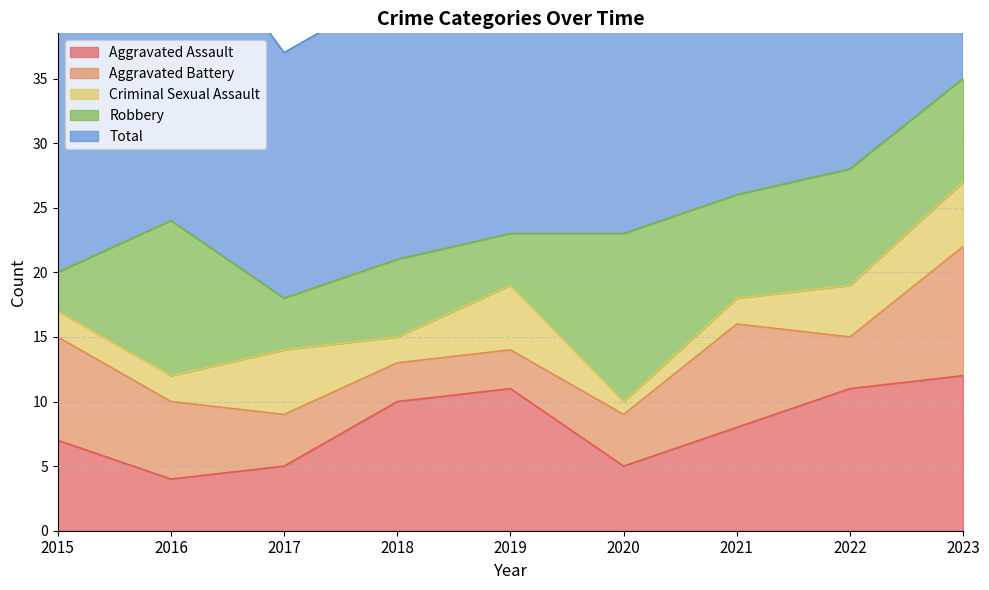

Which has a higher value, 2020 or 2019?

2019